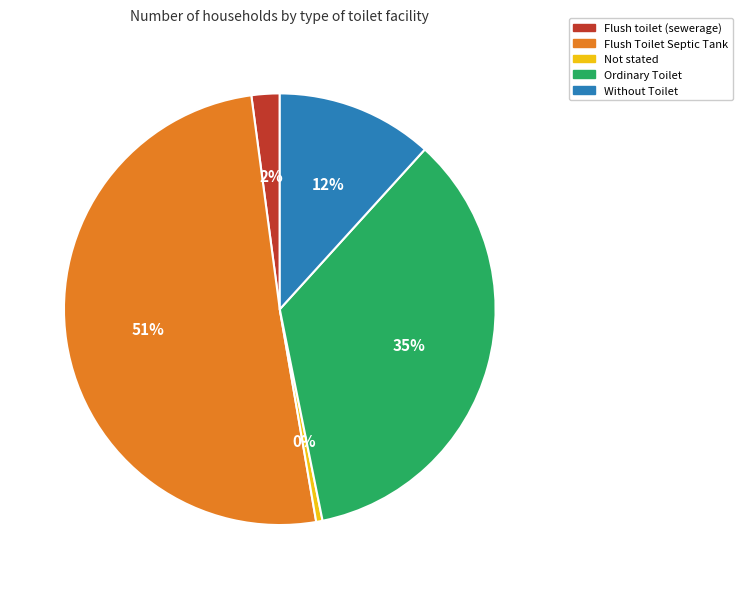

Is it true that Not stated is 8% of the pie?

False